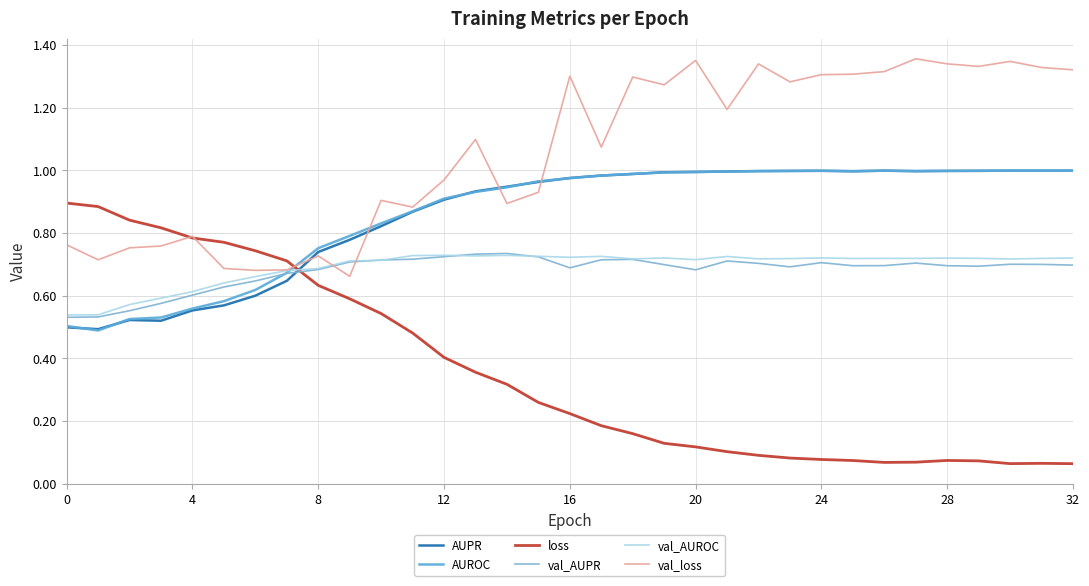

Does the chart display data point markers on the line(s)?

No